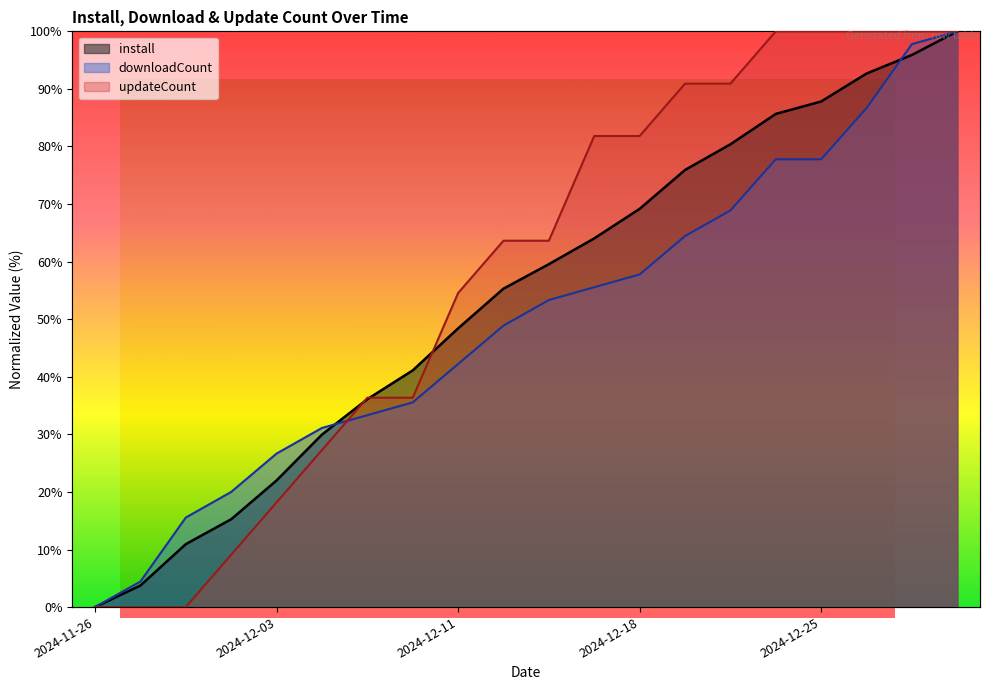

The updateCount series shows 0.0 at 2024-11-29. True or false?

True